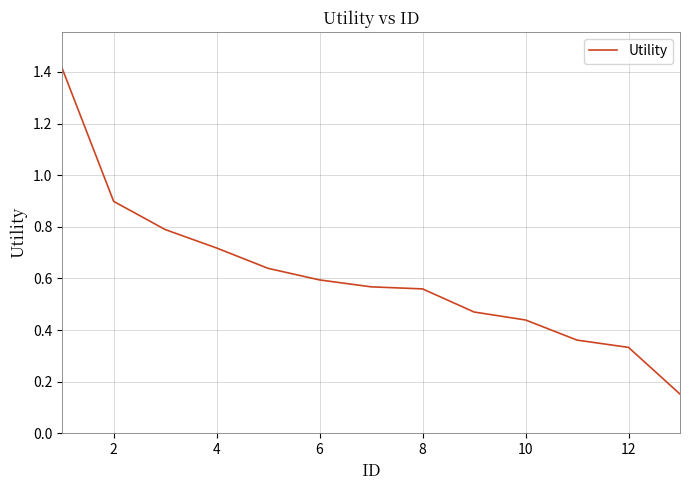

What is the difference between the maximum and minimum values?

1.3